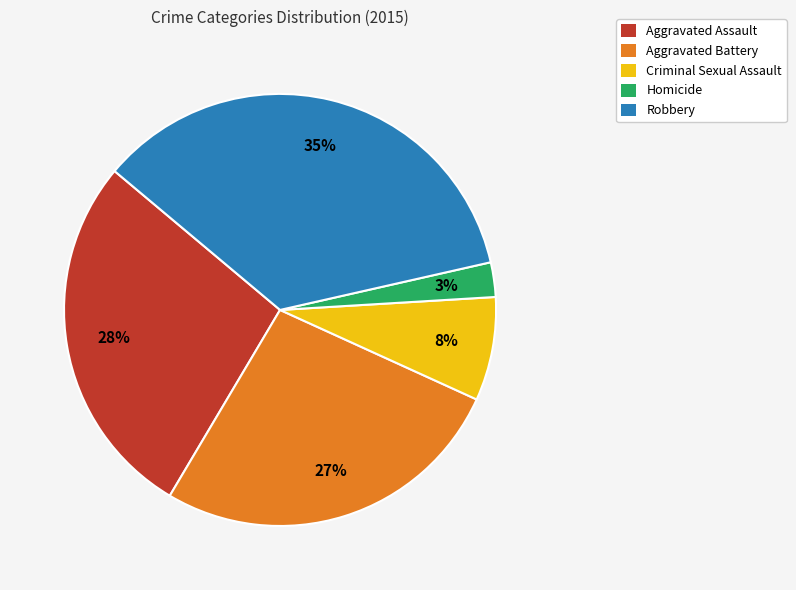

The Criminal Sexual Assault slice represents 19% of the pie. True or false?

False